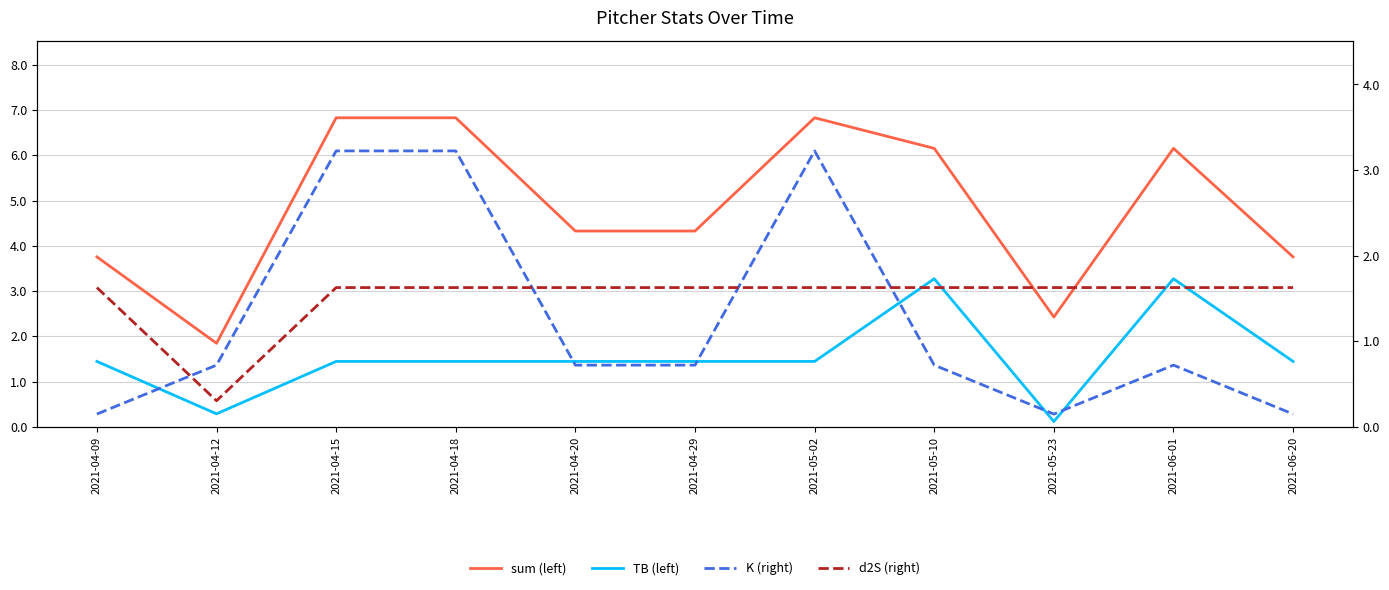

What is the value of the K (right) point at the 3rd from the left?

3.2